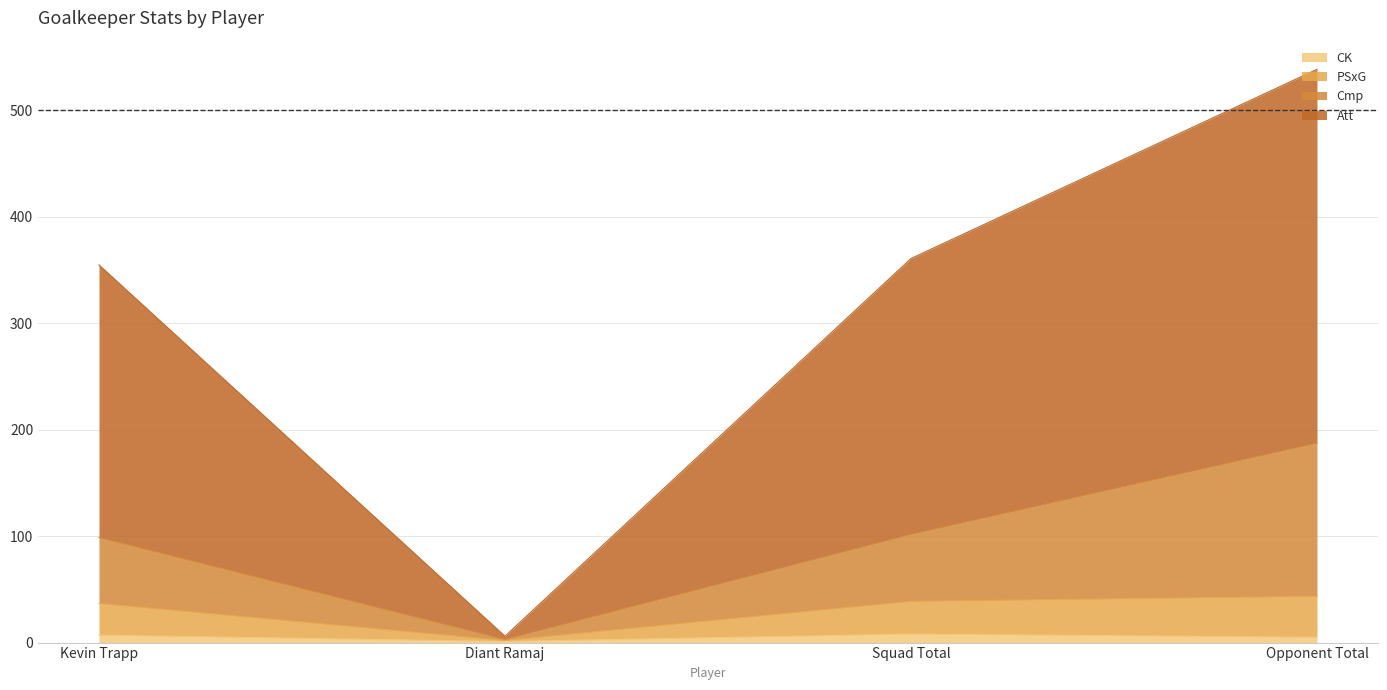

At which category is the sum across all series the highest?

Opponent Total